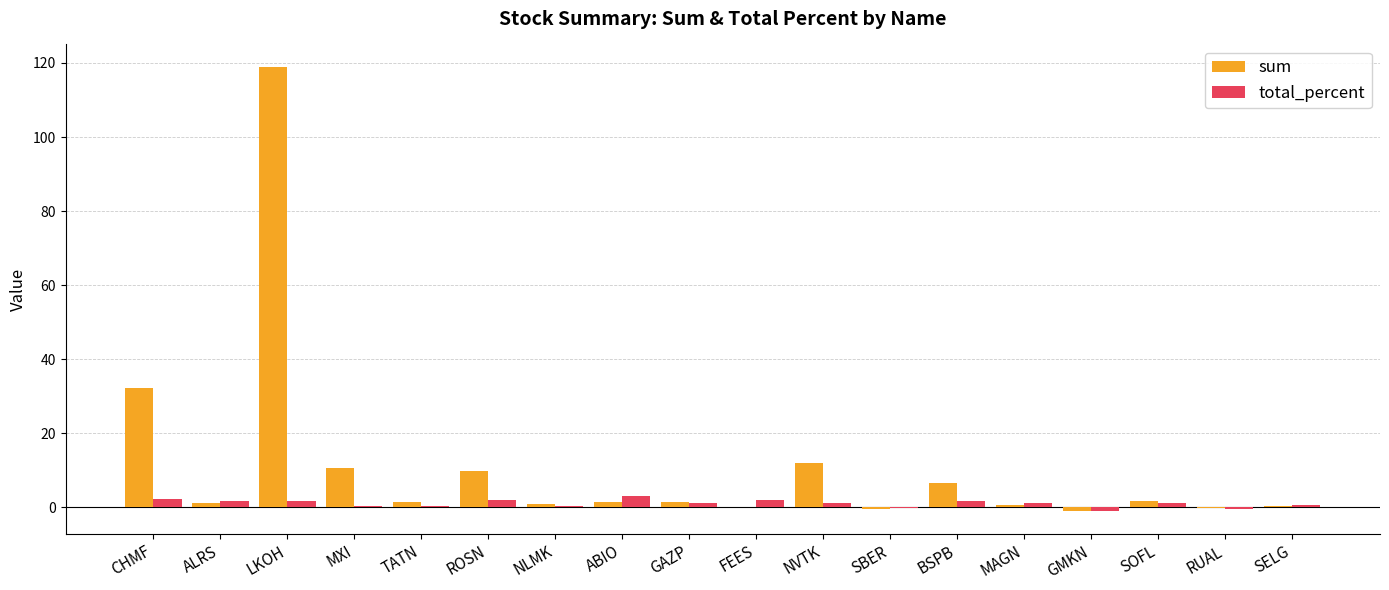

How many categories are shown in the chart?

18